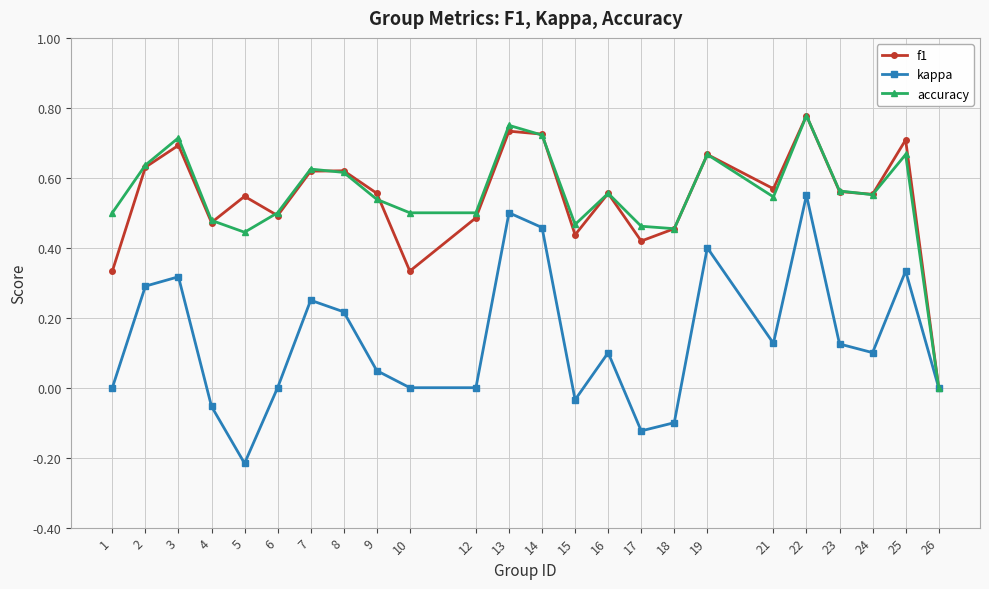

Which series changed the most between 1 and 22?

kappa